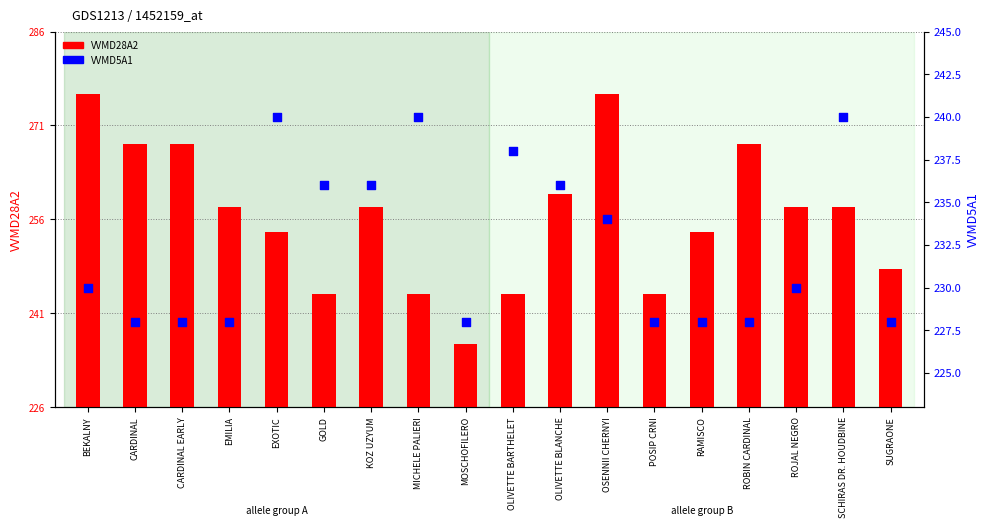

At which category is the sum across all series the highest?

OSENNII CHERNYI